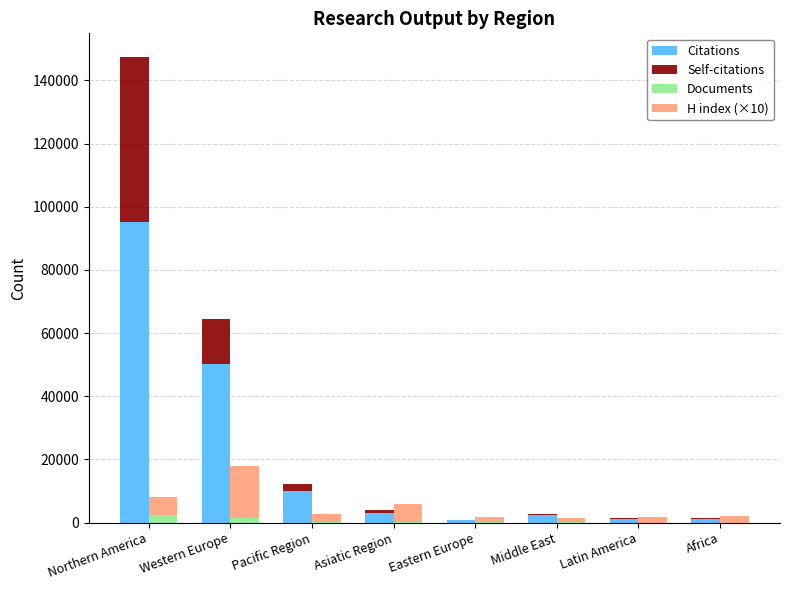

How many series are shown in this chart?

4